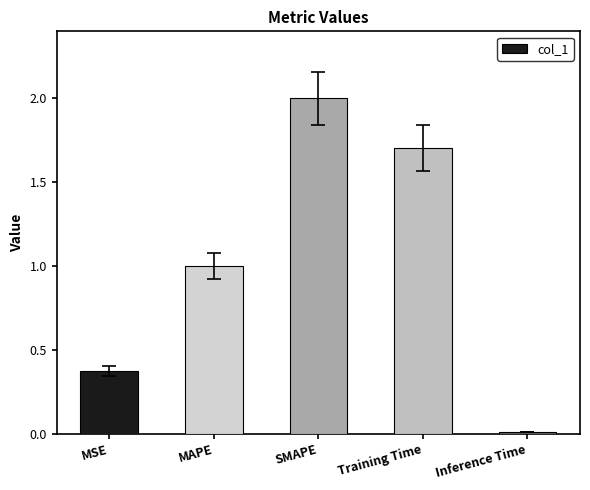

Which label corresponds to the smallest value in the chart?

Inference Time